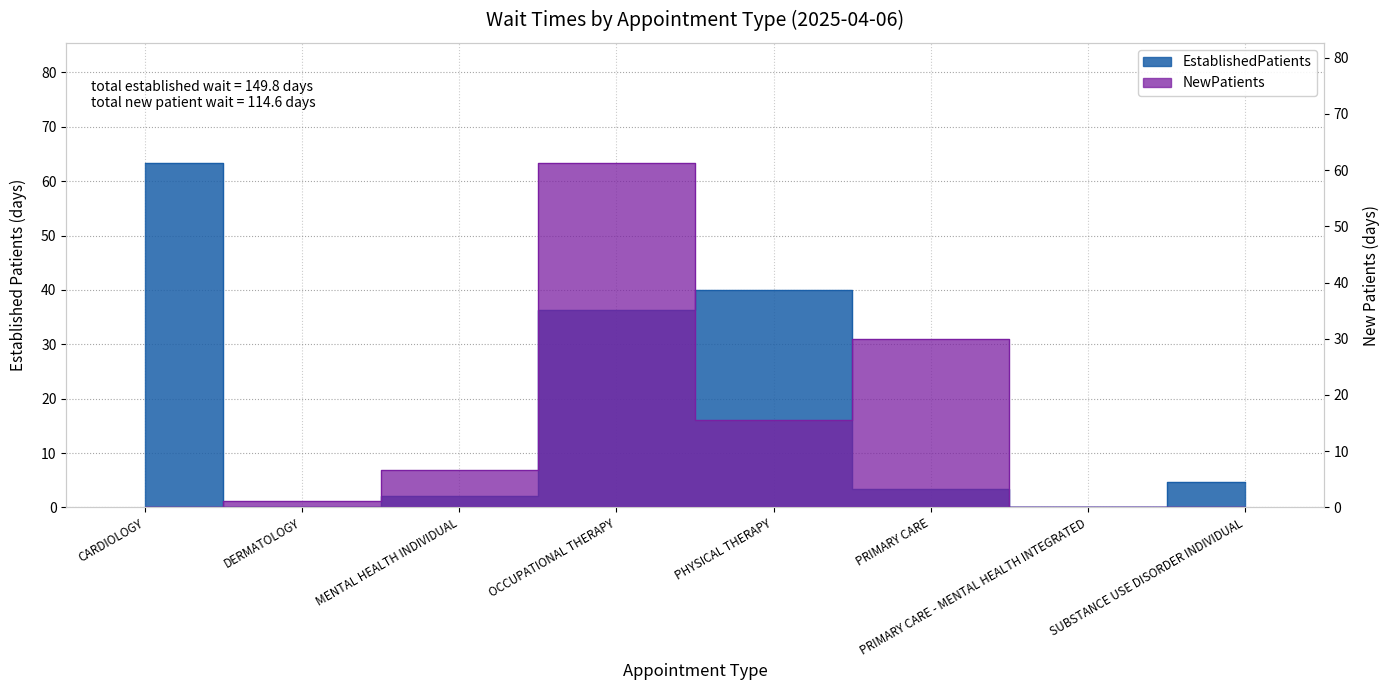

Reading right to left, extract all data points from this chart.

EstablishedPatients: 4.7	0.0	3.4	40.0	36.3	2.1	0.0	63.3
NewPatients: 0.0	0.0	30.0	15.5	61.2	6.7	1.2	0.0